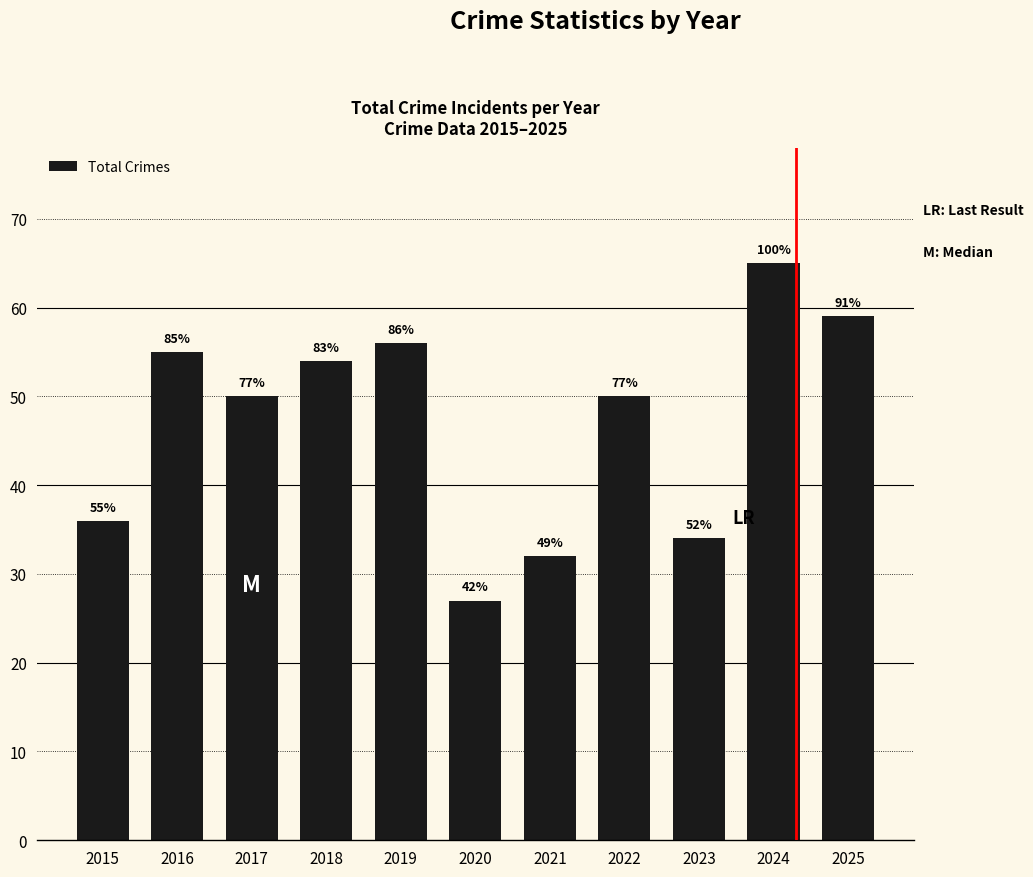

Between 2018 and 2020, which is larger?

2018